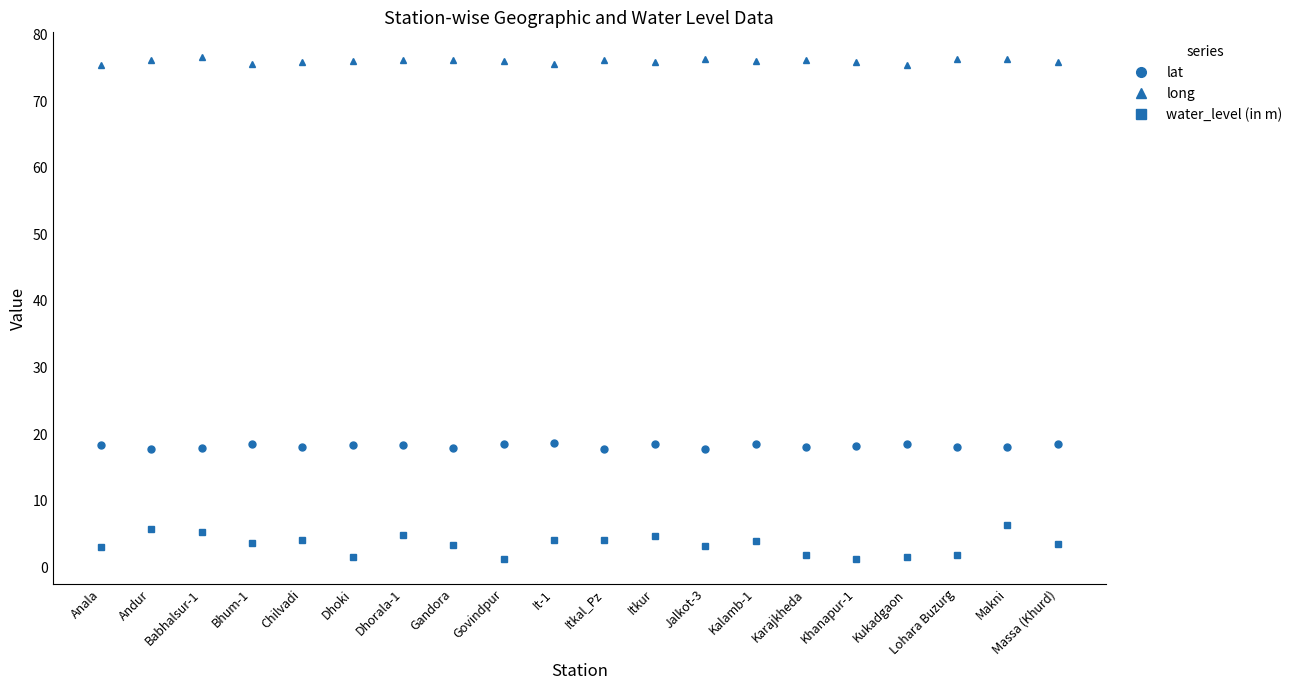

Which series has the widest spread of values?

water_level (in m)